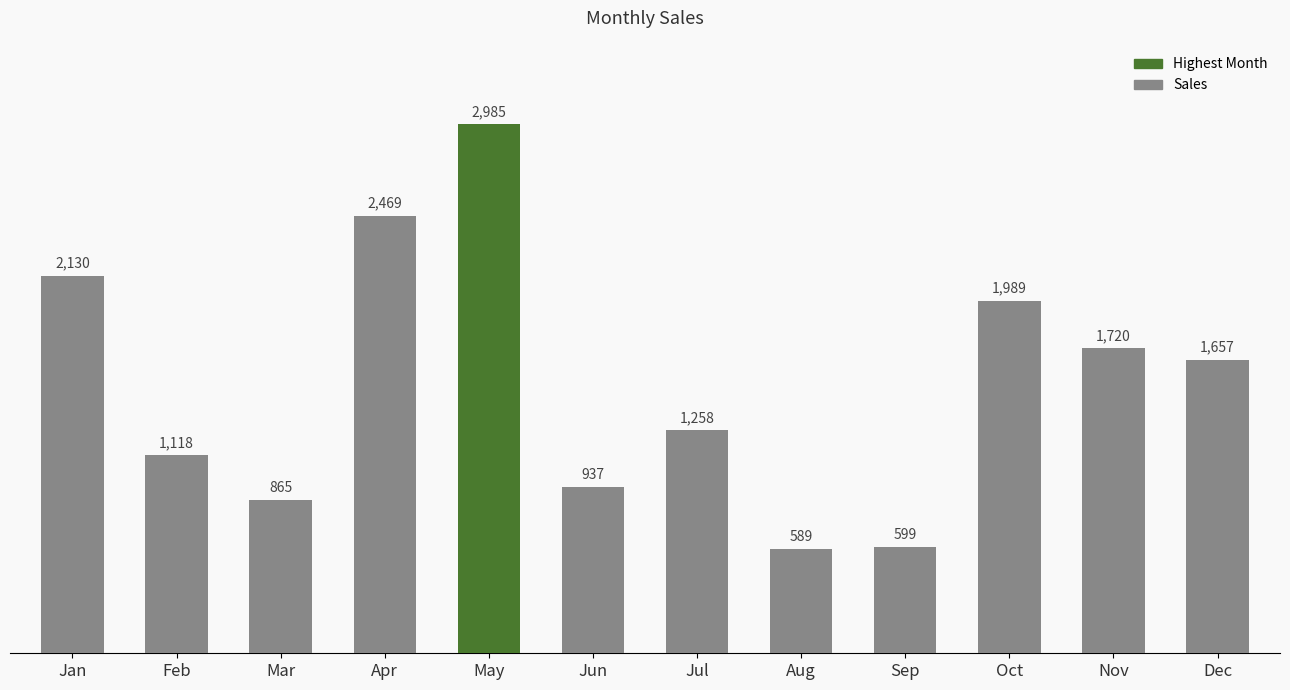

Reading left to right, transcribe all the data shown in this chart.

2130	1118	865	2469	2985	937	1258	589	599	1989	1720	1657